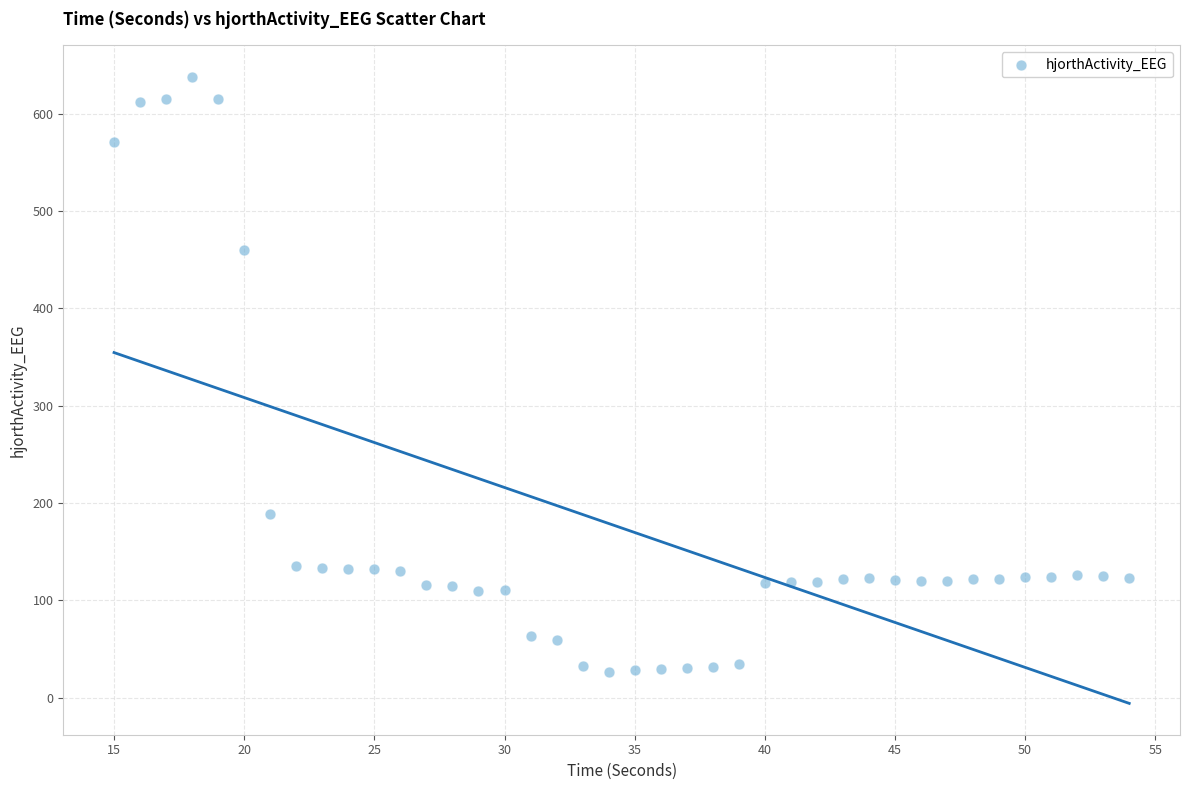

What is the range of Y values (max minus min)?

611.3